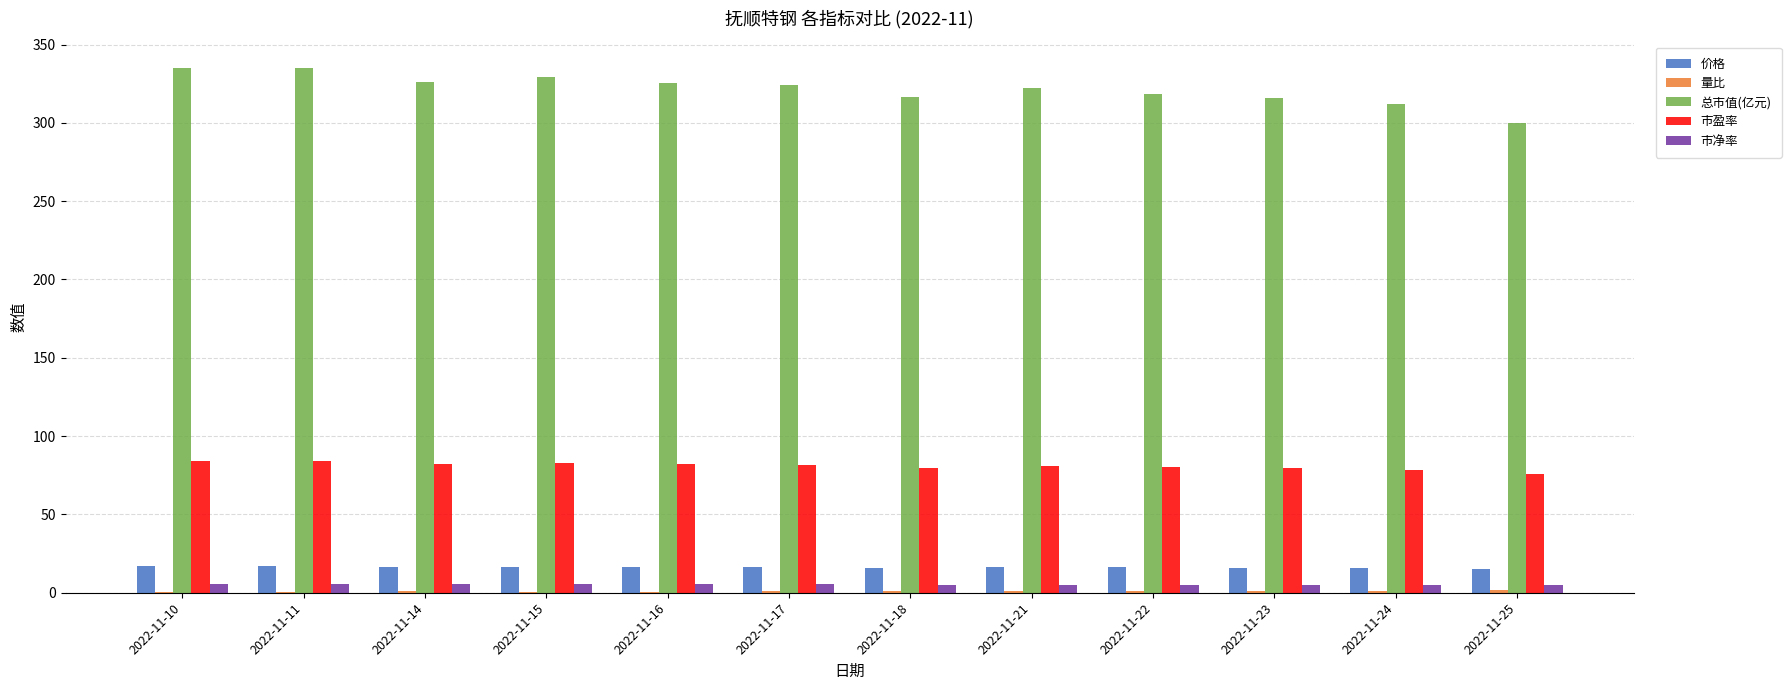

Which series has the largest total across all categories?

总市值(亿元)